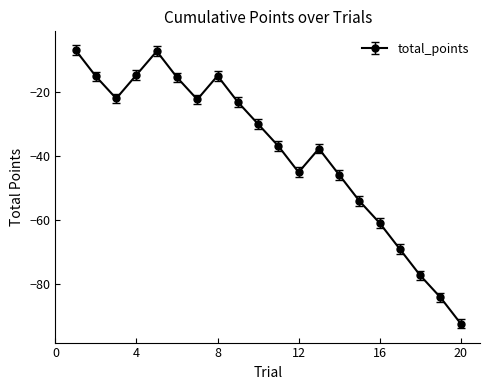

What is the average value?

-38.8